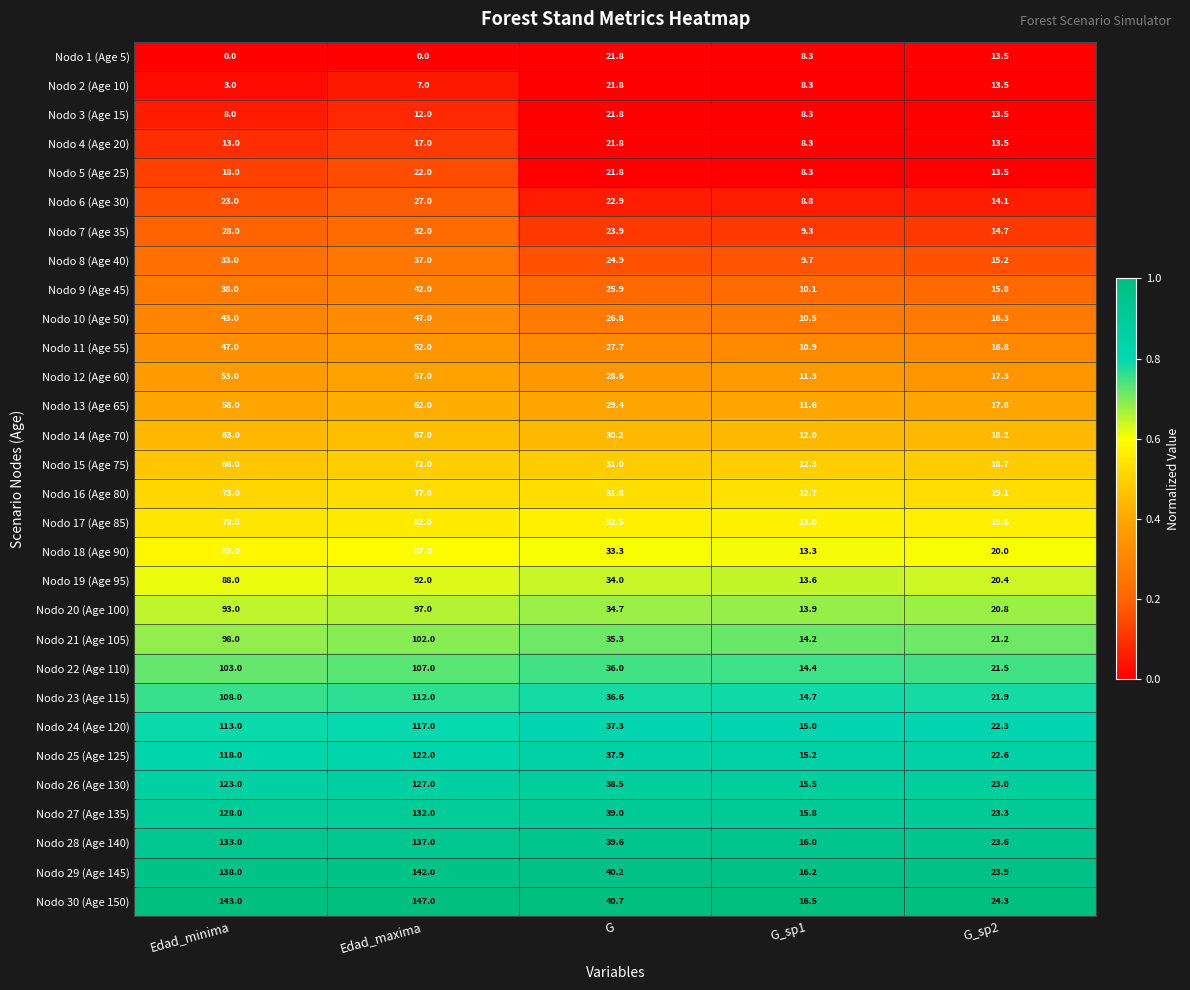

Rank the categories by Nodo 6 (Age 30) value from highest to lowest.

Edad_maxima, Edad_minima, G, G_sp2, G_sp1